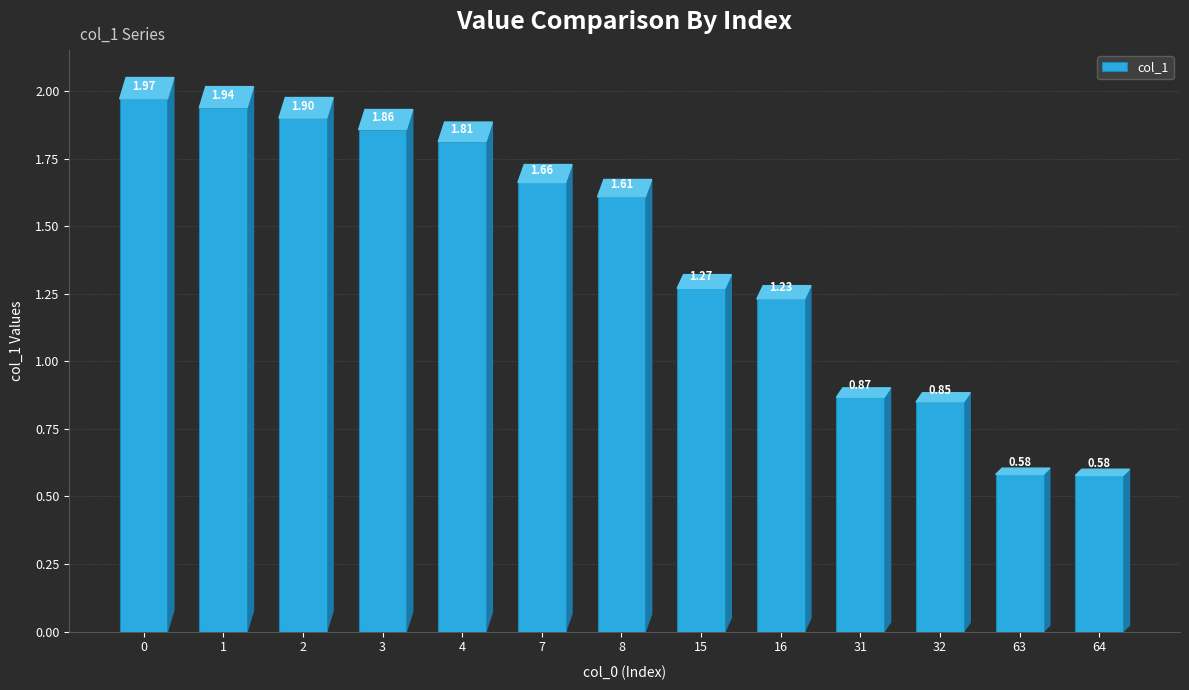

Where is the data nearest to the value 1?

31